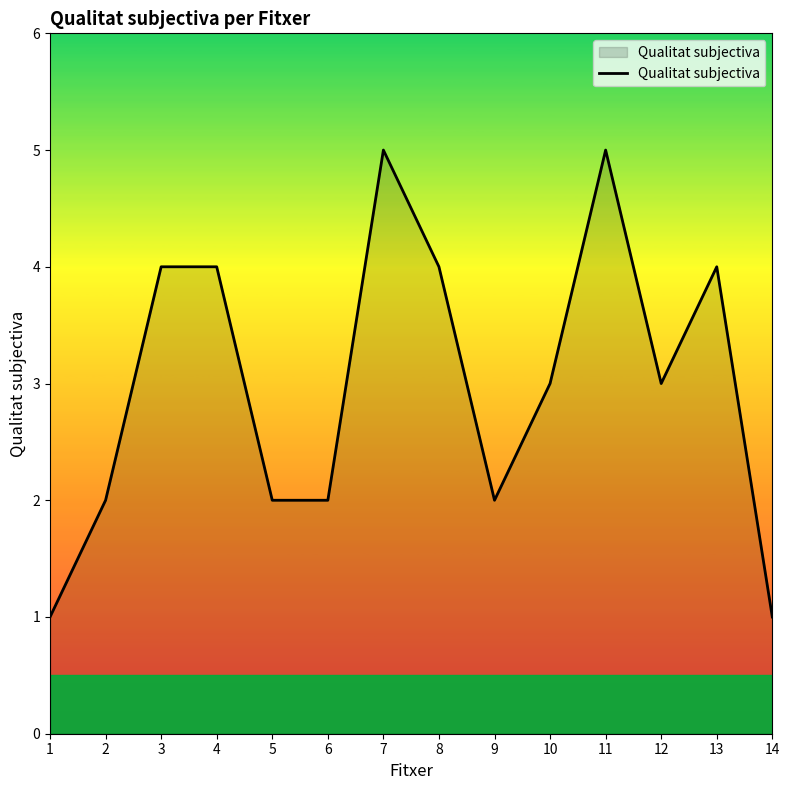

Is it true that the value at 2 is 2?

True